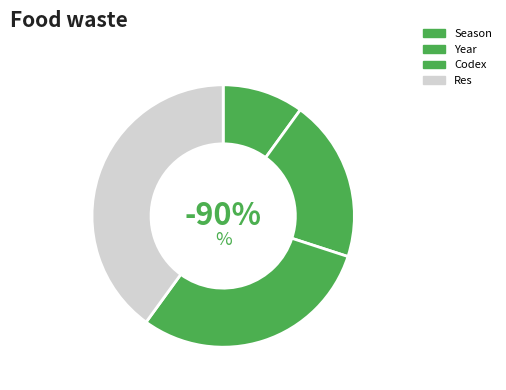

True or false: Codex accounts for 30% of the total.

True